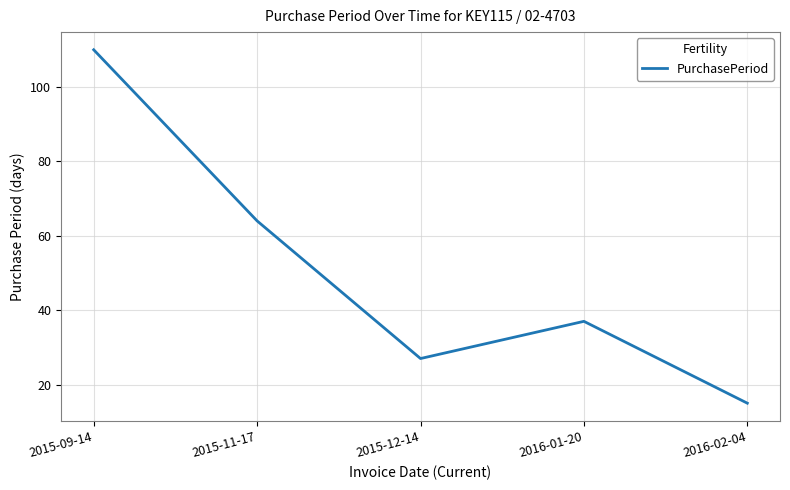

At which label does the data first exceed 37?

2015-09-14